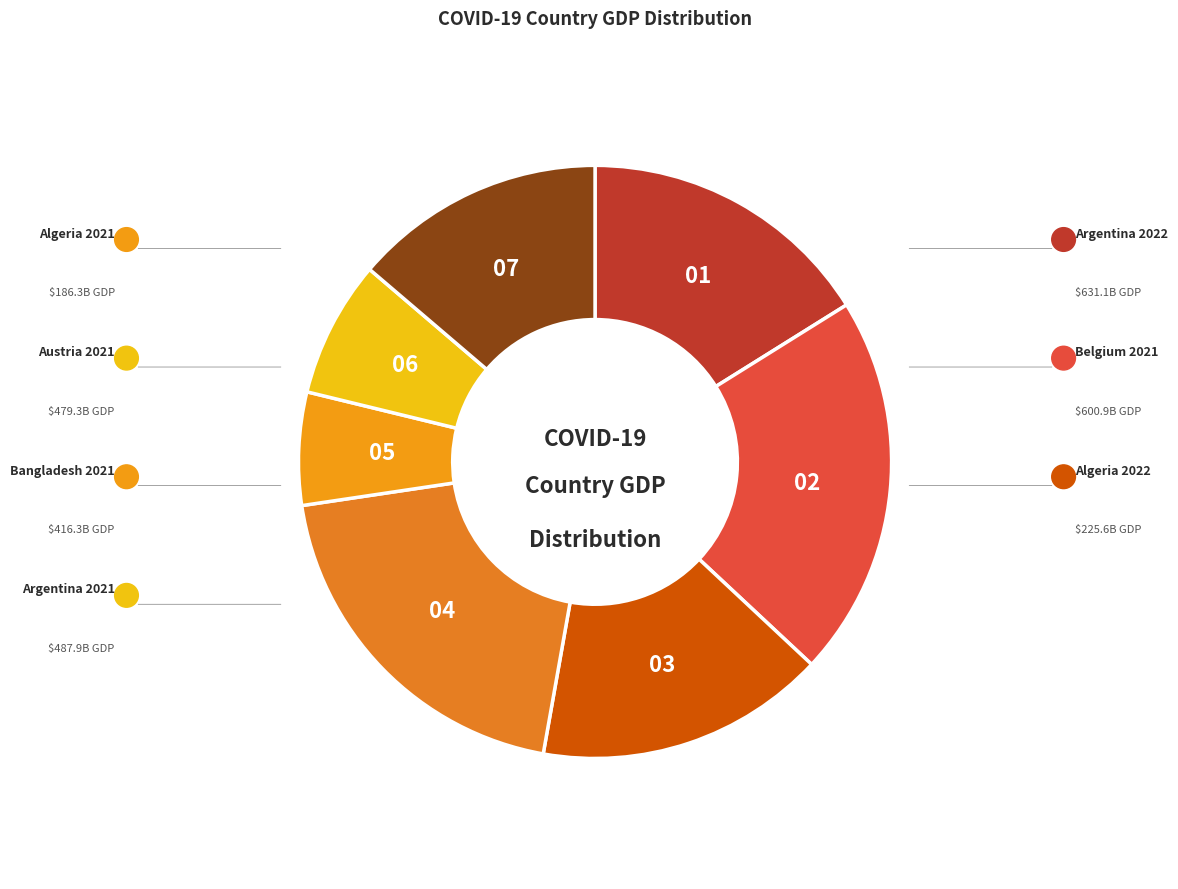

Rank the categories by value from lowest to highest.

Algeria 2021, Algeria 2022, Bangladesh 2021, Austria 2021, Argentina 2021, Belgium 2021, Argentina 2022